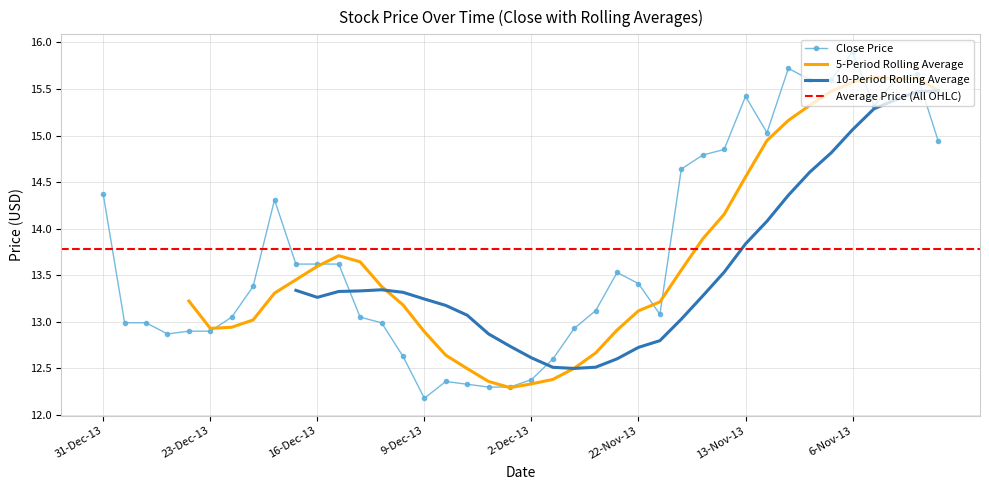

Count the number of data series in this chart.

4